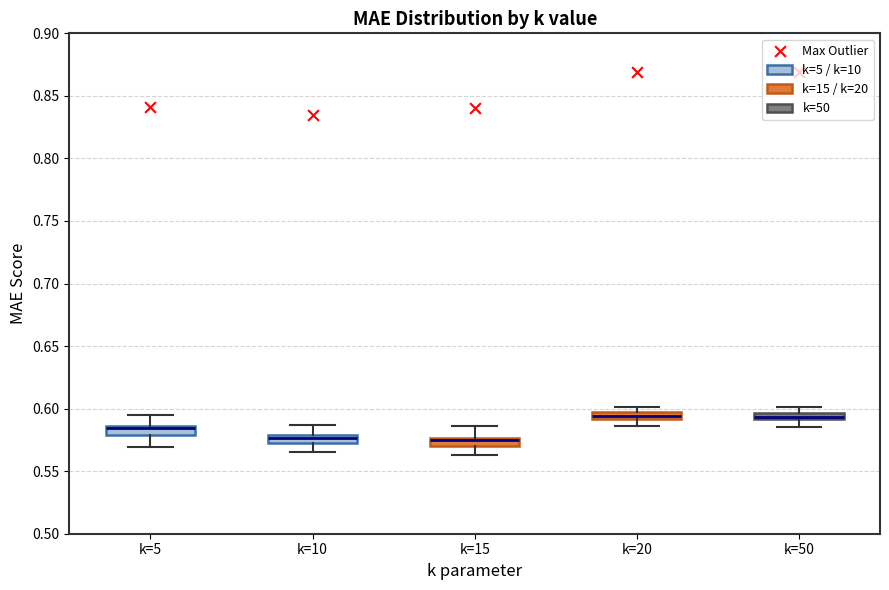

Where is the lower edge of the box for k=50 on the y-axis? The values are not printed on the chart, so give them approximately, as read against the axis.

0.590